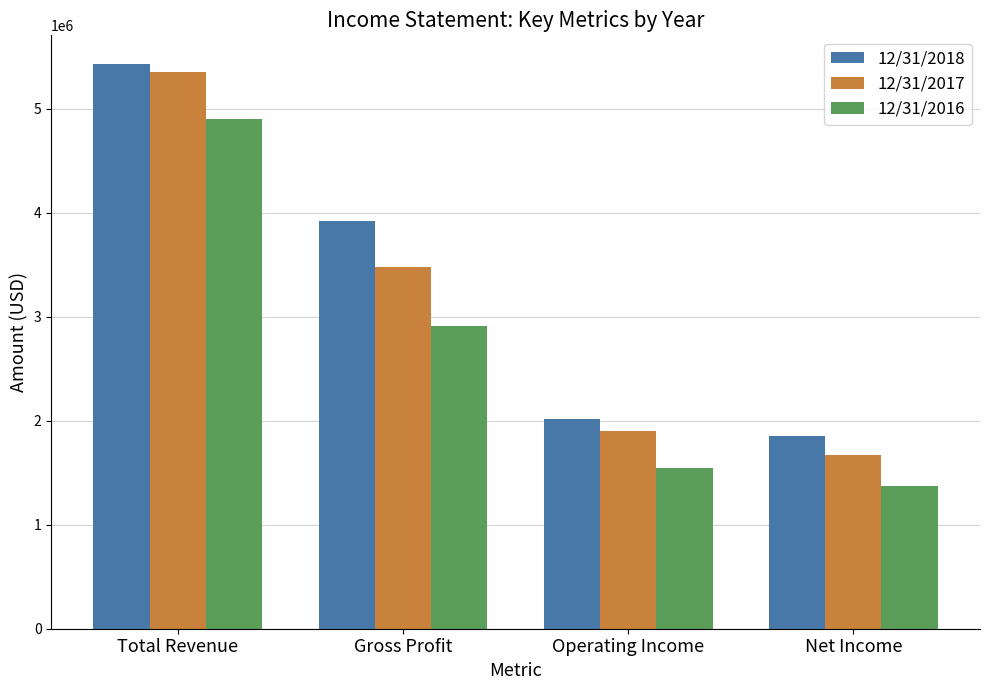

Count the number of data series in this chart.

3